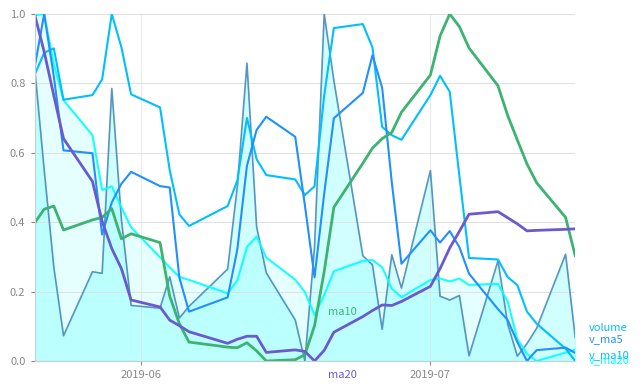

Does the chart display data point markers on the line(s)?

No